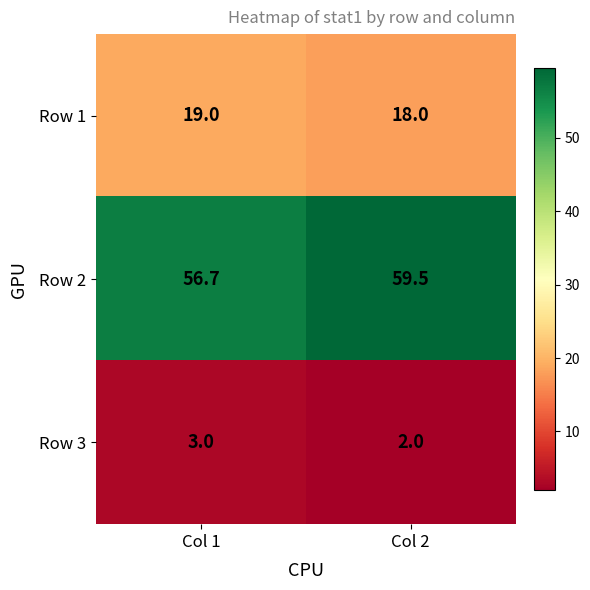

Reading left to right, what are all the values shown in this chart?

Row 1: 19.0	18.0
Row 2: 56.7	59.5
Row 3: 3.0	2.0